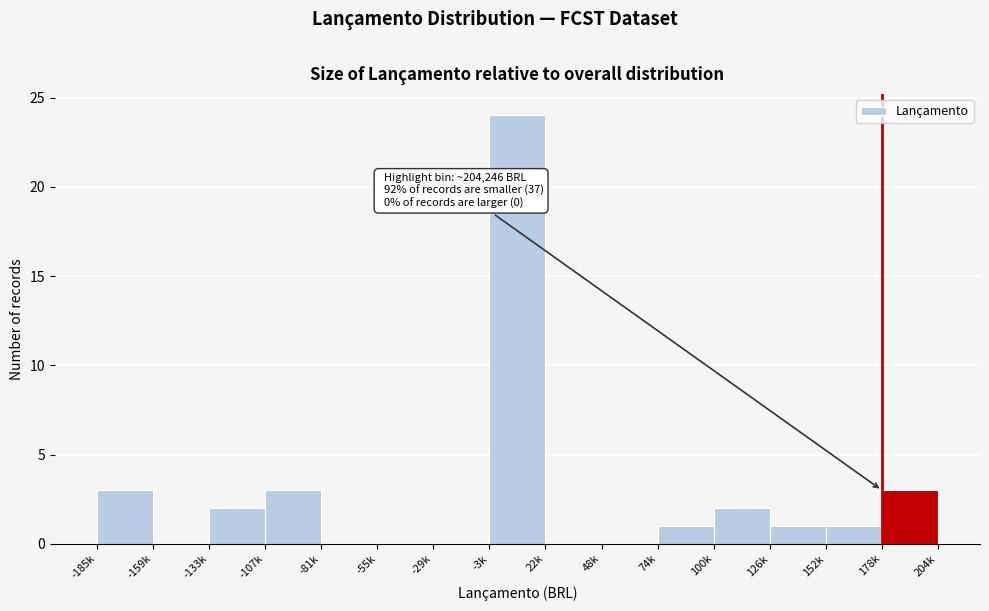

Reading left to right, transcribe all the data shown in this chart.

-185k=3	-159k=0	-133k=2	-107k=3	-81k=0	-55k=0	-29k=0	-3k=24	22k=0	48k=0	74k=1	100k=2	126k=1	152k=1	178k=3